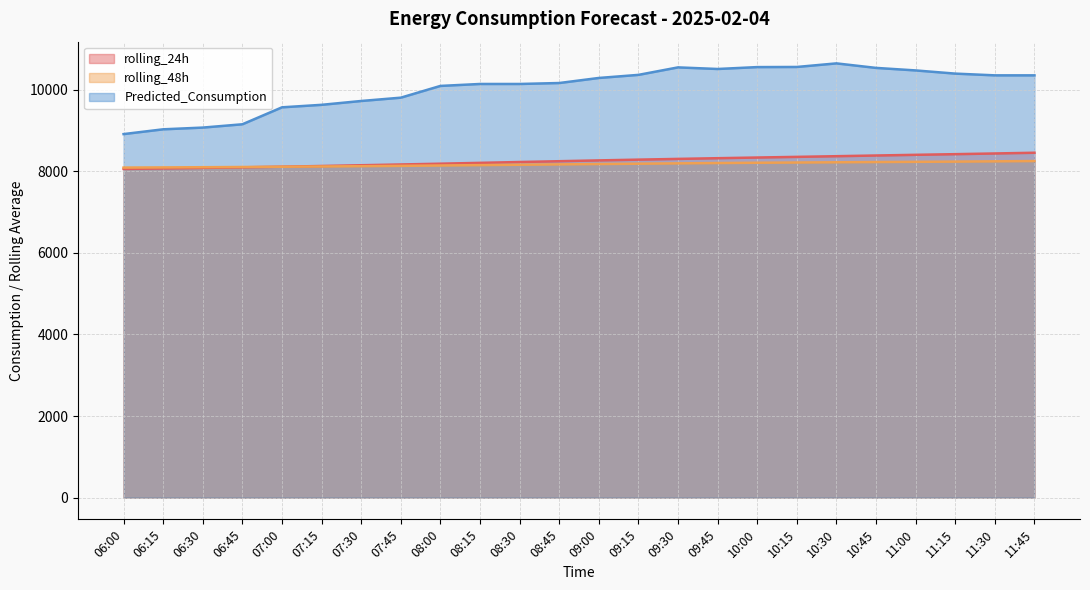

What are all the series names shown in the legend?

rolling_24h, rolling_48h, Predicted_Consumption